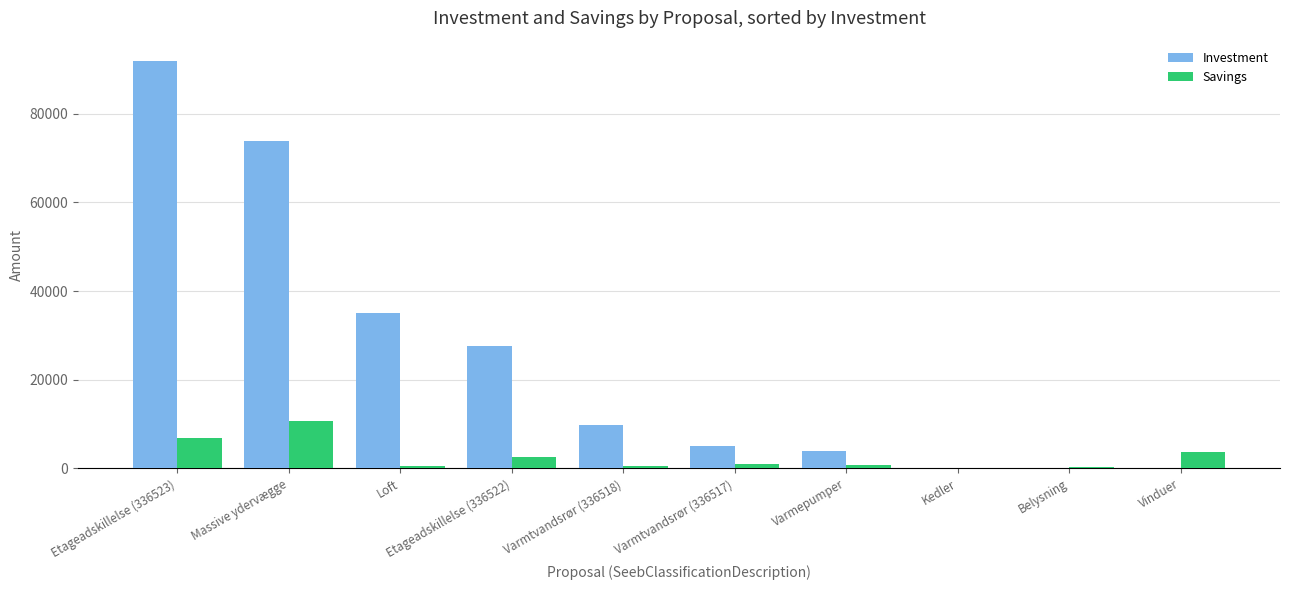

The Savings series shows 500 at Loft. True or false?

True